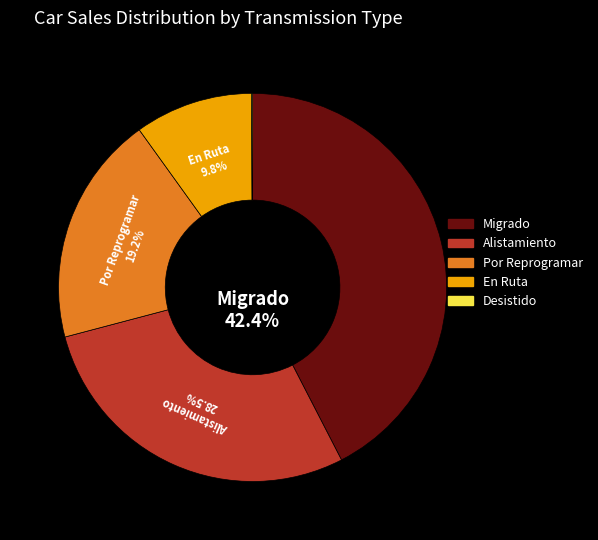

To the nearest percent, what percentage of the pie is En Ruta?

10%